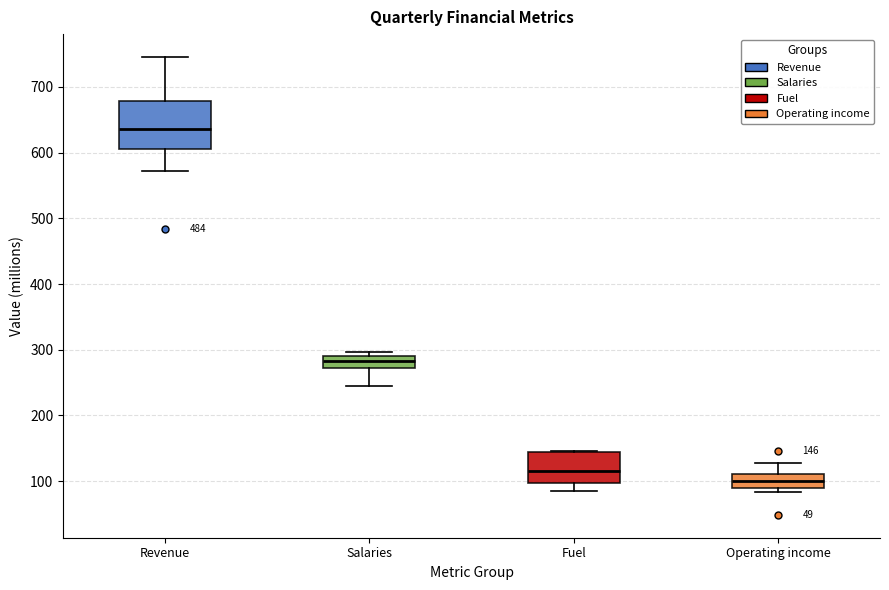

Which box's median line is the lowest?

Operating income